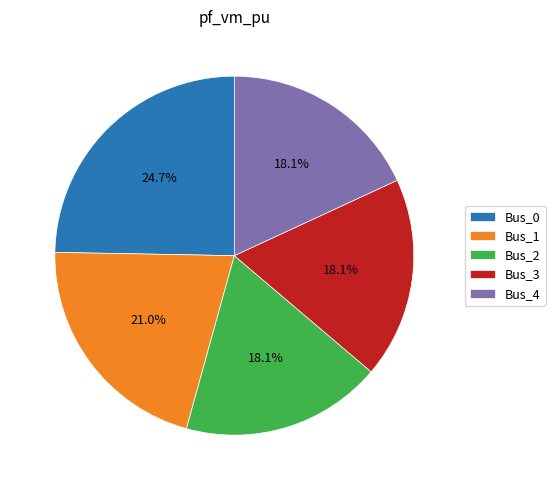

What is the largest slice in the pie chart?

Bus_0